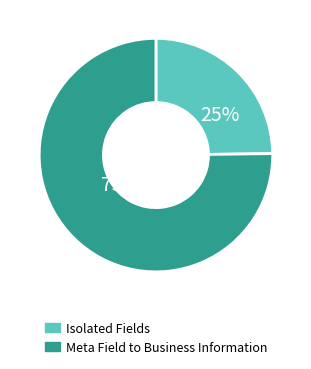

To the nearest percent, what is the average slice percentage?

50%